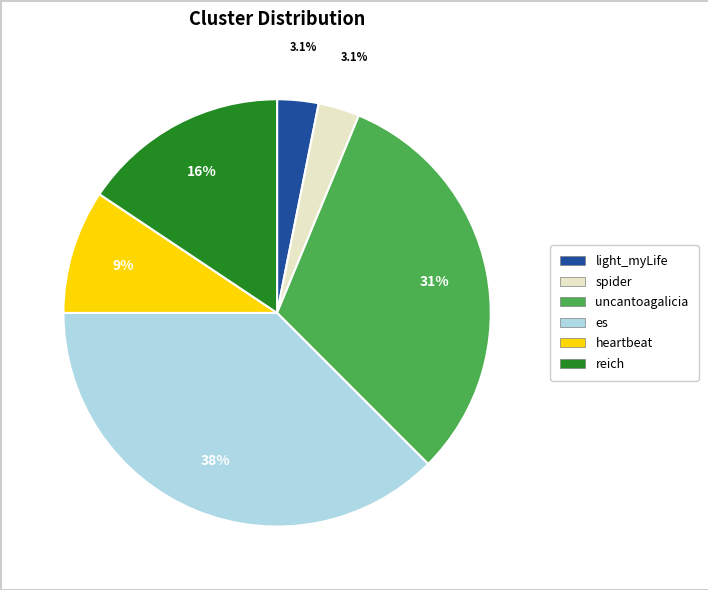

How many slices are in this pie chart?

6